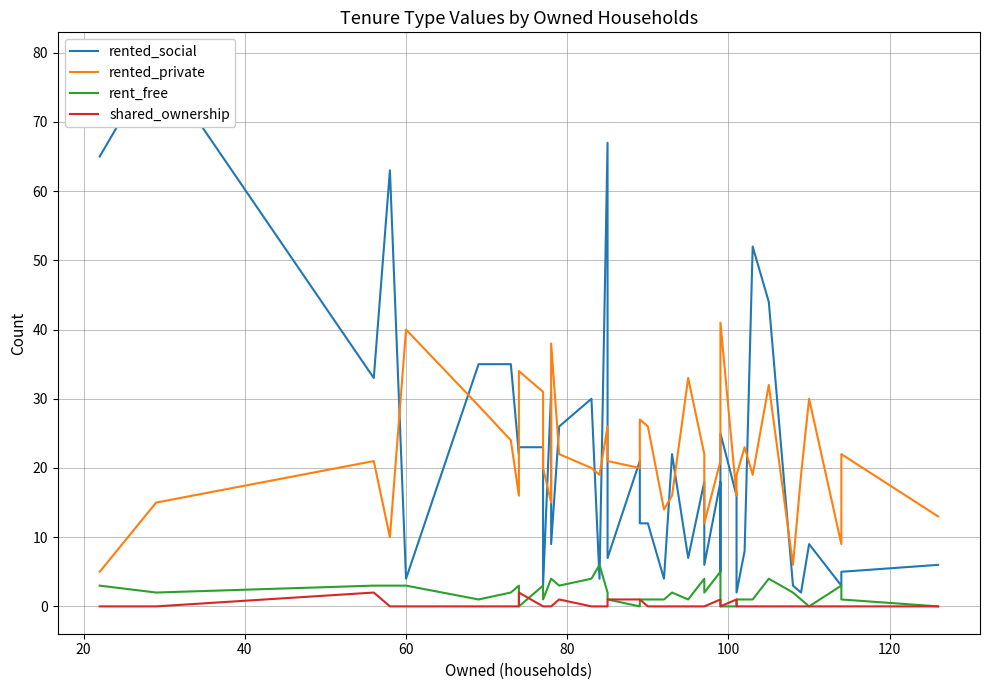

Does the chart display data point markers on the line(s)?

No